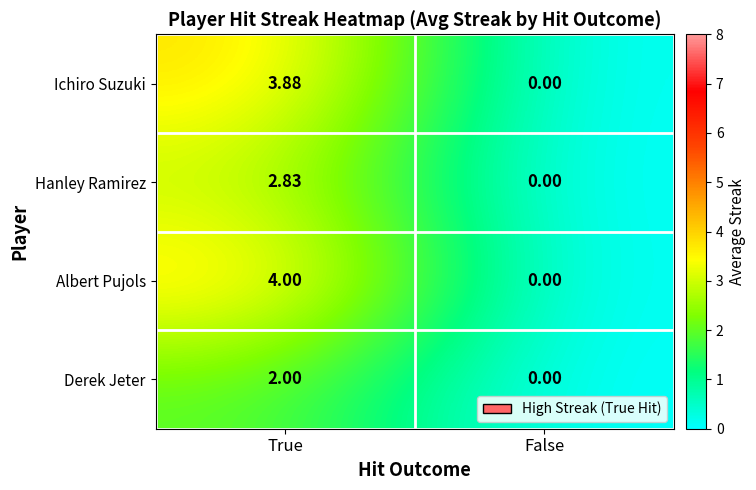

Which category has the highest value across all series?

True